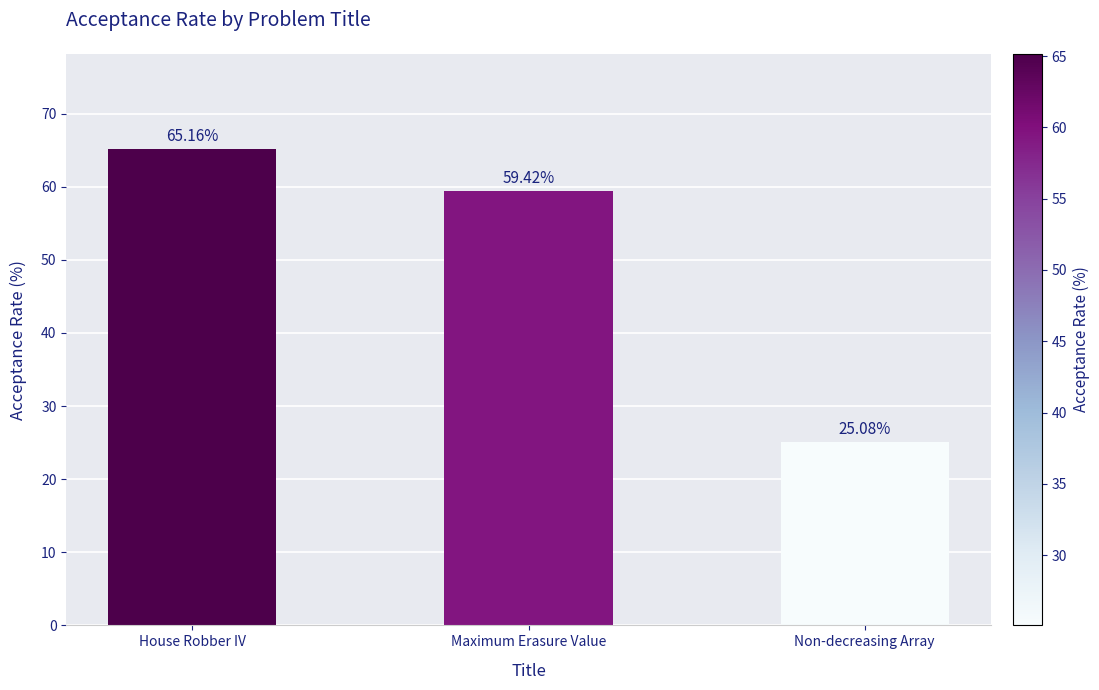

What is the minimum value shown in the chart?

25.1